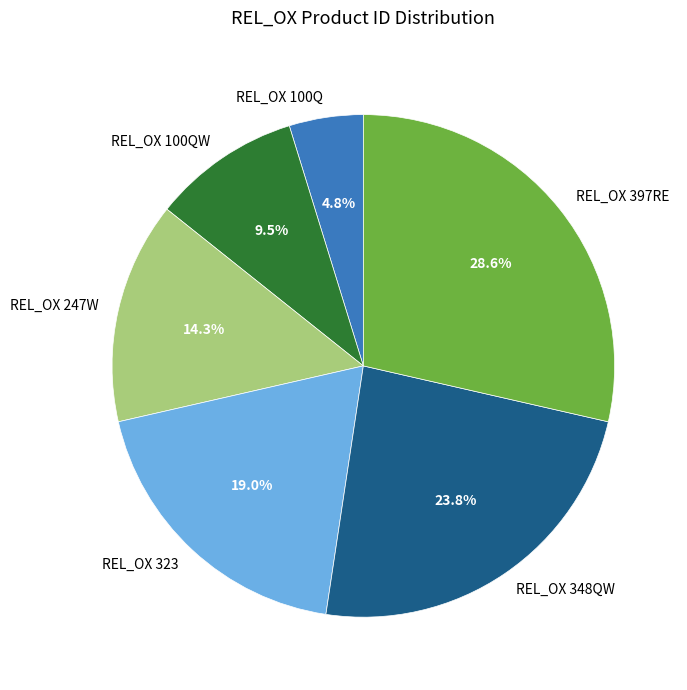

Is it true that REL_OX 348QW is 18% of the pie?

False